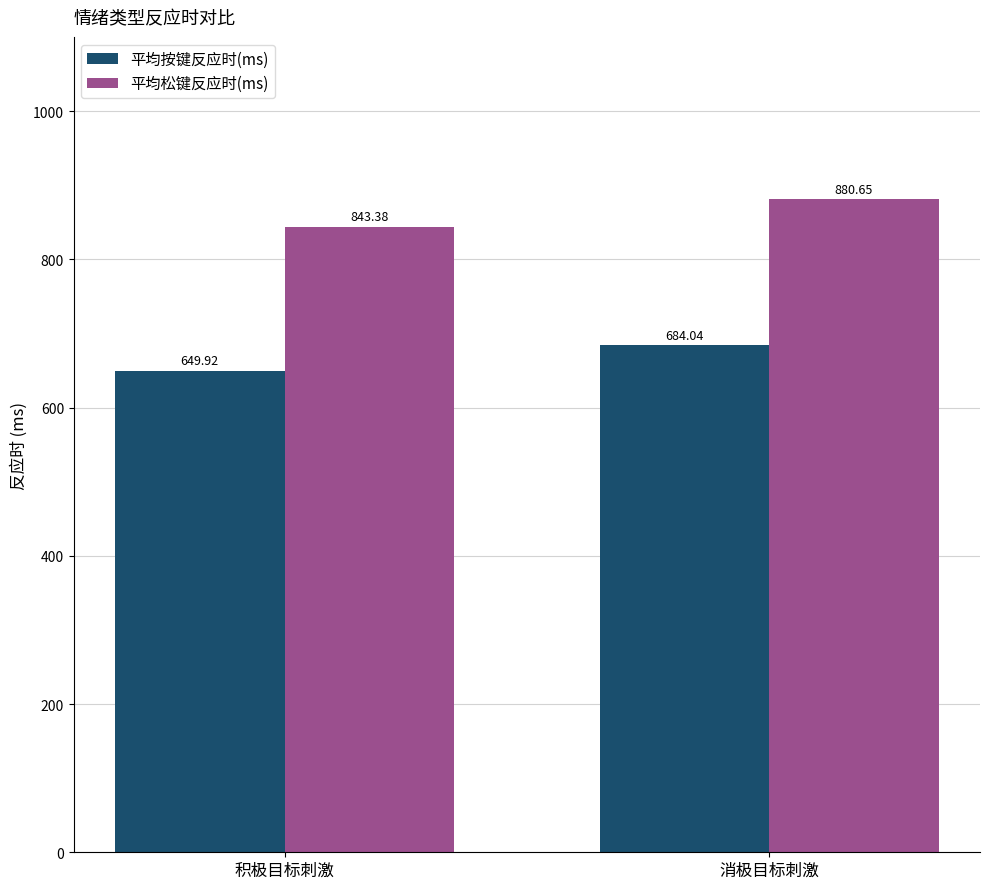

At 消极目标刺激, list the series in order from smallest to largest.

平均按键反应时(ms), 平均松键反应时(ms)